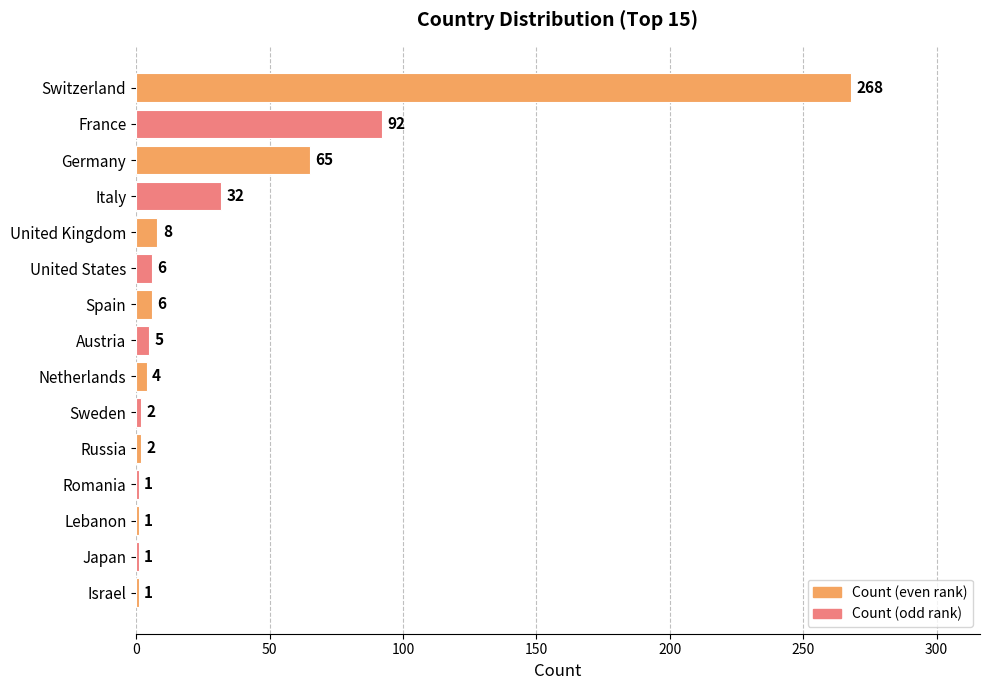

Which label corresponds to the largest value in the chart?

Switzerland